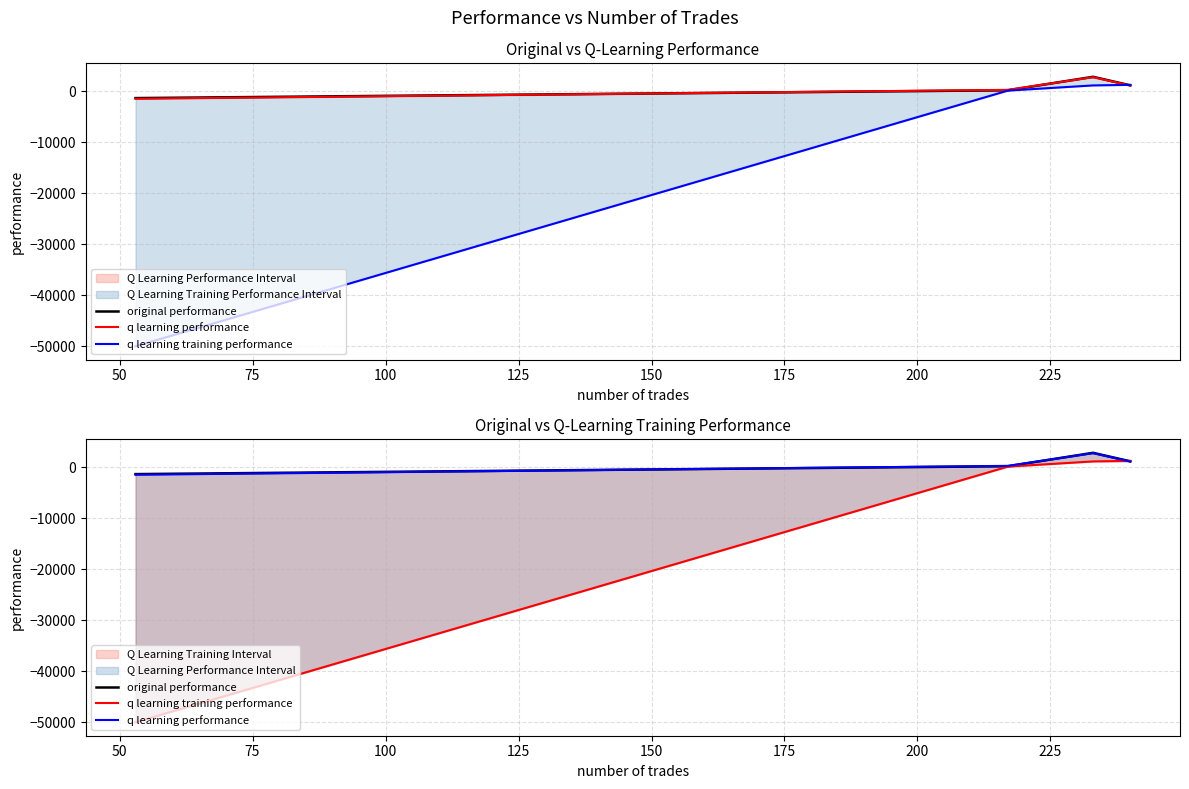

Rank the series by their maximum value, from lowest to highest.

q learning training performance, q learning performance, original performance